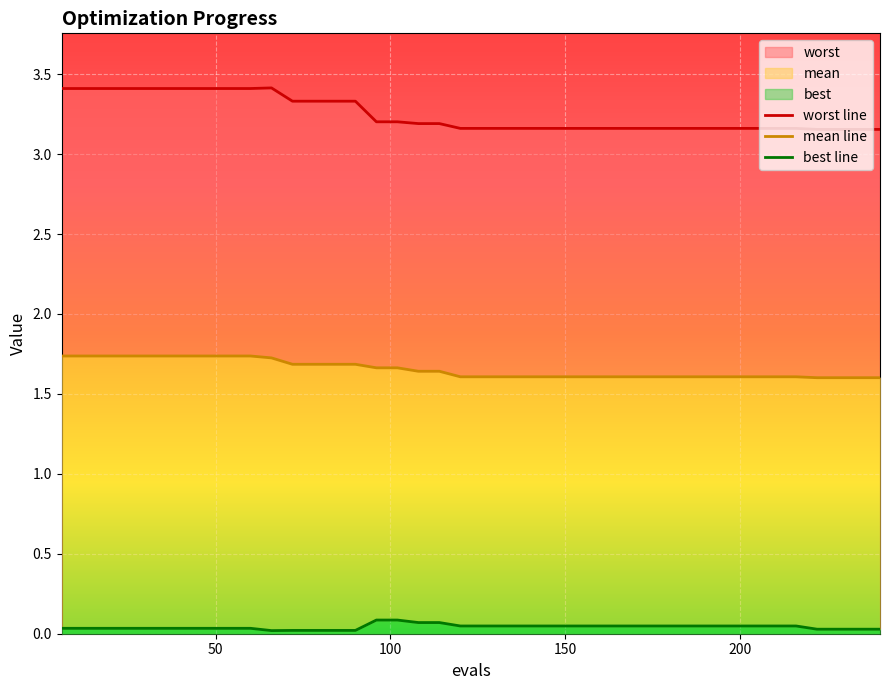

True or false: best line and mean line intersect in this chart.

False